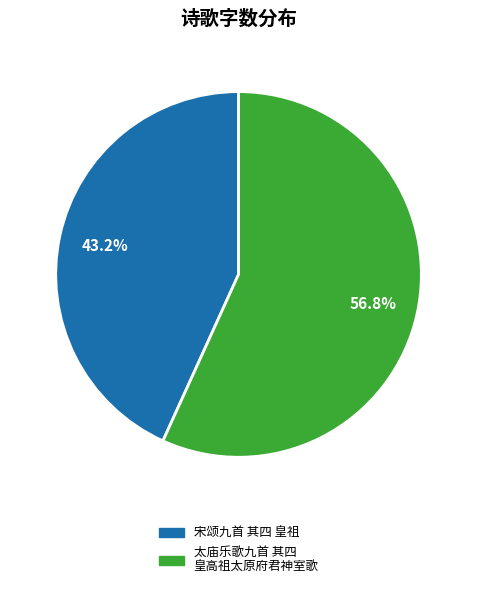

Does any single category account for the majority?

Yes